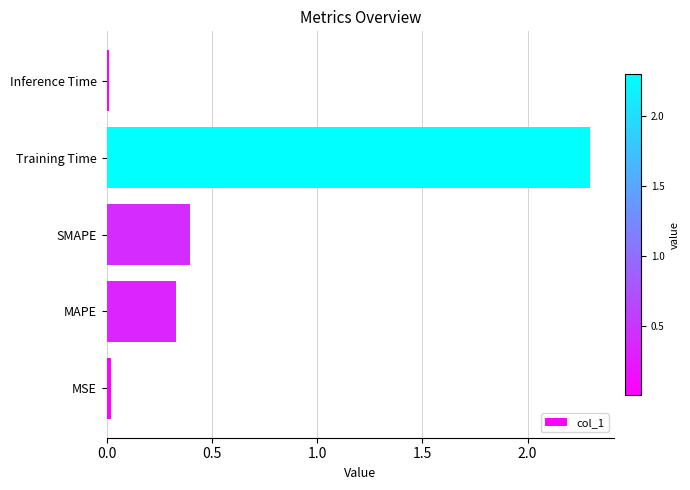

The chart shows a value of 0.0 at MSE. True or false?

True